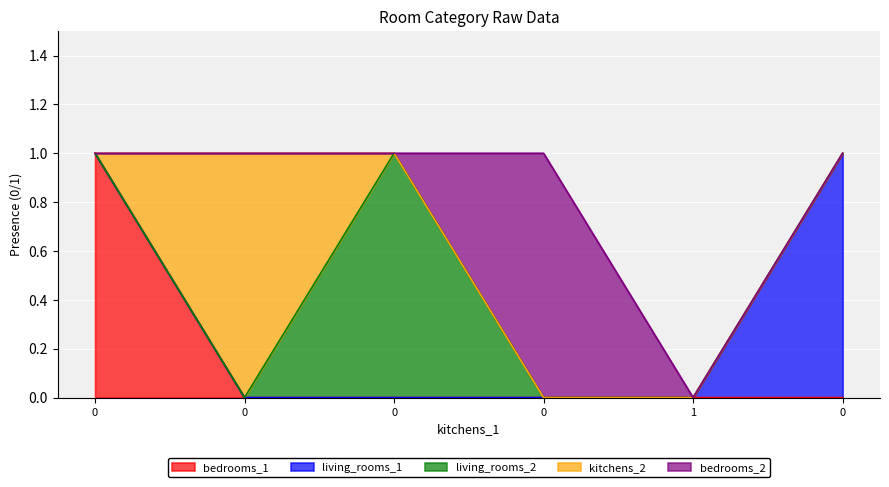

What is the greatest value displayed?

1